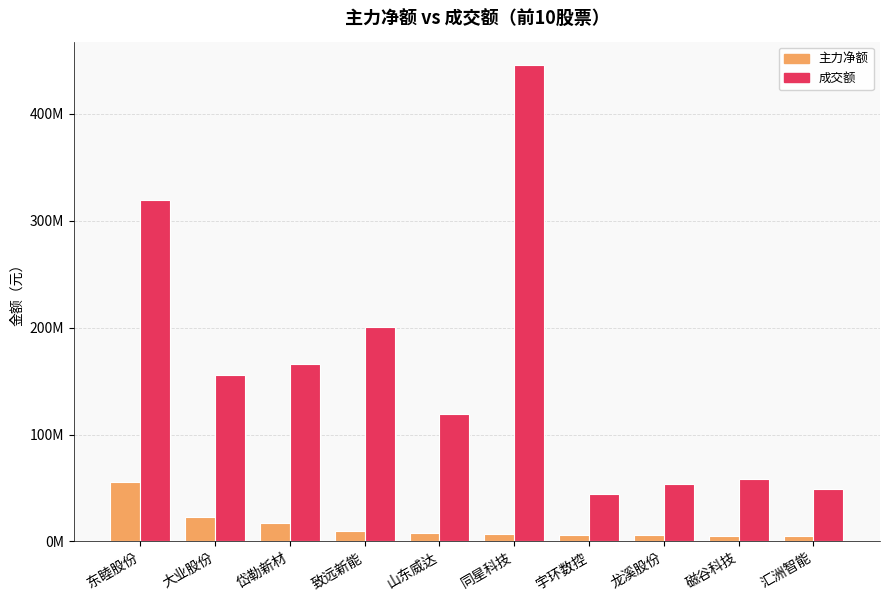

What are all the series names shown in the legend?

主力净额, 成交额